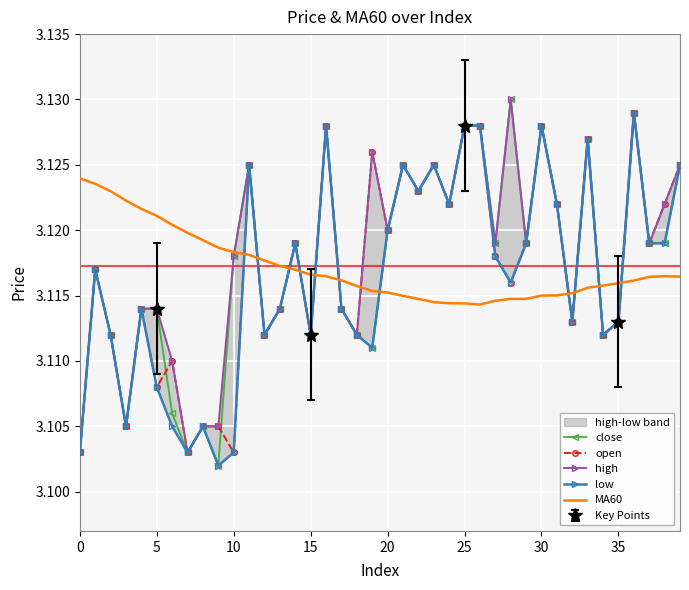

Reading left to right, extract all data points from this chart.

close: 3.1	3.1	3.1	3.1	3.1	3.1	3.1	3.1	3.1	3.1	3.1	3.1	3.1	3.1	3.1	3.1	3.1	3.1	3.1	3.1	3.1	3.1	3.1	3.1	3.1	3.1	3.1	3.1	3.1	3.1	3.1	3.1	3.1	3.1	3.1	3.1	3.1	3.1	3.1	3.1
open: 3.1	3.1	3.1	3.1	3.1	3.1	3.1	3.1	3.1	3.1	3.1	3.1	3.1	3.1	3.1	3.1	3.1	3.1	3.1	3.1	3.1	3.1	3.1	3.1	3.1	3.1	3.1	3.1	3.1	3.1	3.1	3.1	3.1	3.1	3.1	3.1	3.1	3.1	3.1	3.1
high: 3.1	3.1	3.1	3.1	3.1	3.1	3.1	3.1	3.1	3.1	3.1	3.1	3.1	3.1	3.1	3.1	3.1	3.1	3.1	3.1	3.1	3.1	3.1	3.1	3.1	3.1	3.1	3.1	3.1	3.1	3.1	3.1	3.1	3.1	3.1	3.1	3.1	3.1	3.1	3.1
low: 3.1	3.1	3.1	3.1	3.1	3.1	3.1	3.1	3.1	3.1	3.1	3.1	3.1	3.1	3.1	3.1	3.1	3.1	3.1	3.1	3.1	3.1	3.1	3.1	3.1	3.1	3.1	3.1	3.1	3.1	3.1	3.1	3.1	3.1	3.1	3.1	3.1	3.1	3.1	3.1
MA60: 3.1	3.1	3.1	3.1	3.1	3.1	3.1	3.1	3.1	3.1	3.1	3.1	3.1	3.1	3.1	3.1	3.1	3.1	3.1	3.1	3.1	3.1	3.1	3.1	3.1	3.1	3.1	3.1	3.1	3.1	3.1	3.1	3.1	3.1	3.1	3.1	3.1	3.1	3.1	3.1